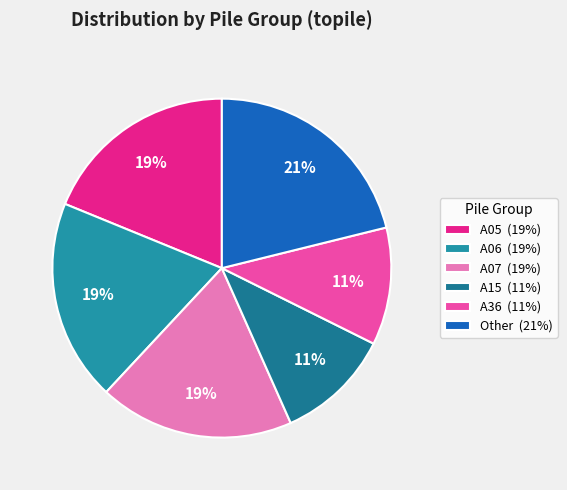

To the nearest percent, what percentage of the pie is A36?

11%